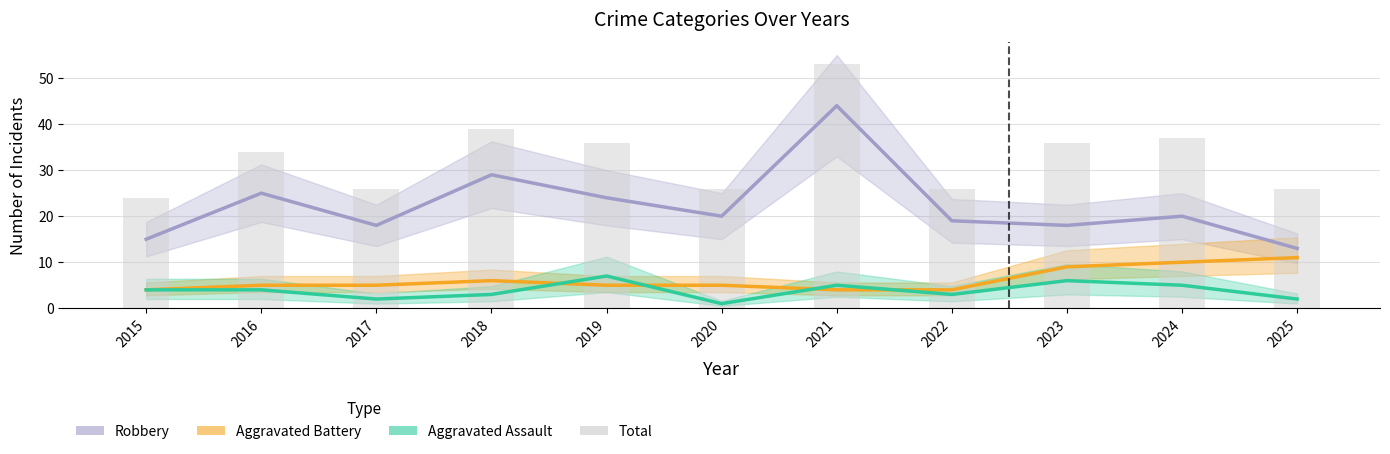

The value of Aggravated Battery at 2021 is 6. True or false?

False